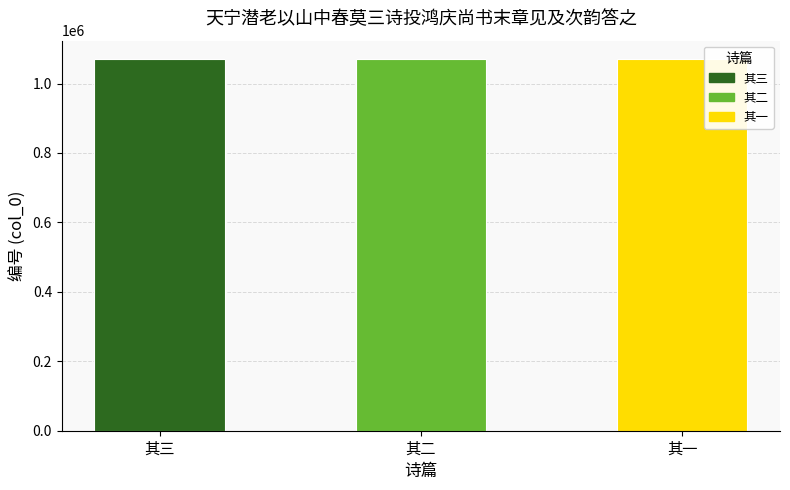

Approximately how many times larger is the value at 其一 compared to 其三?

1.0